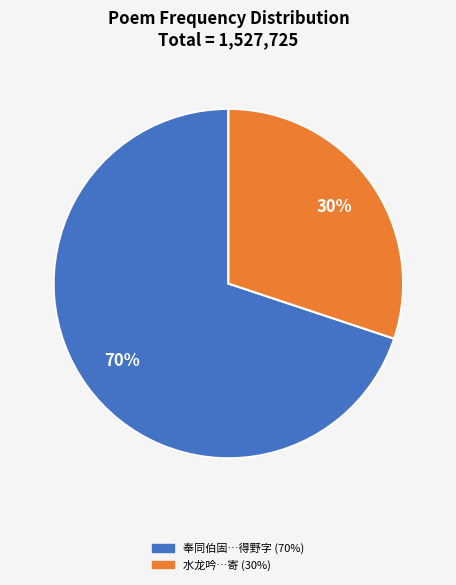

Is there a majority slice in this chart?

Yes